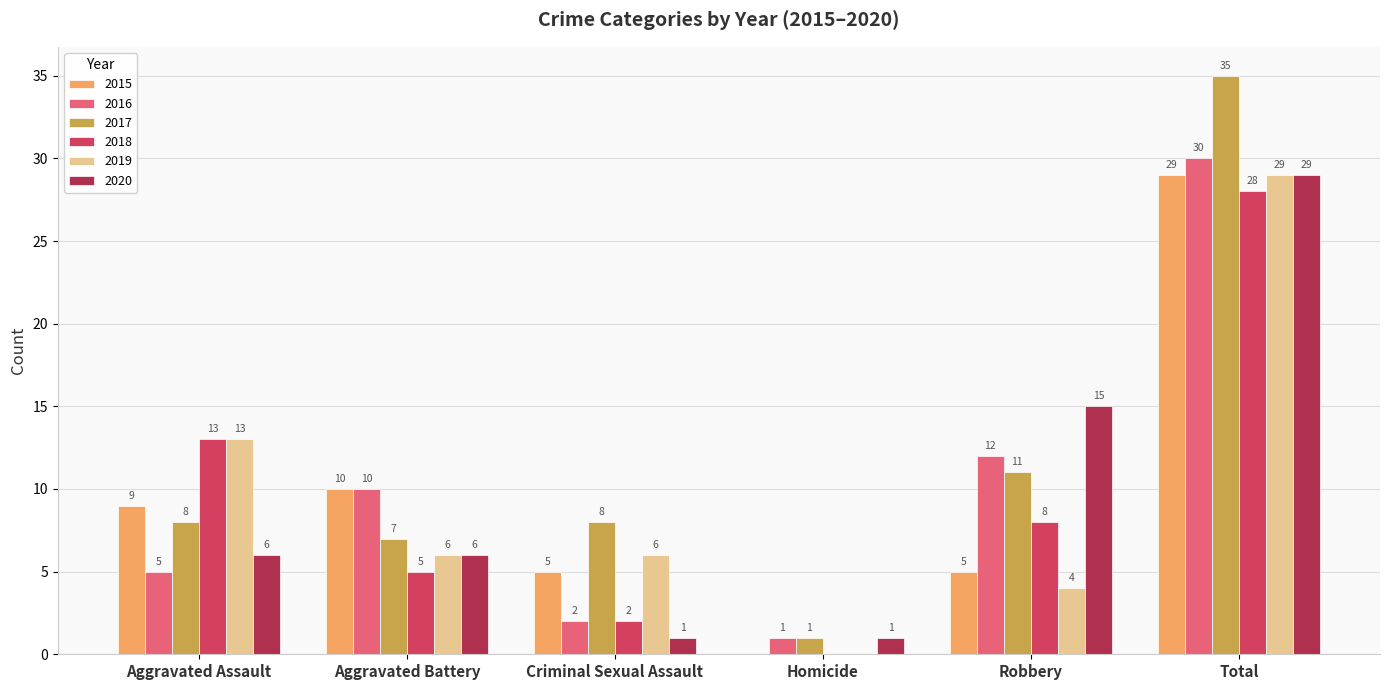

Which series has the largest total across all categories?

2017